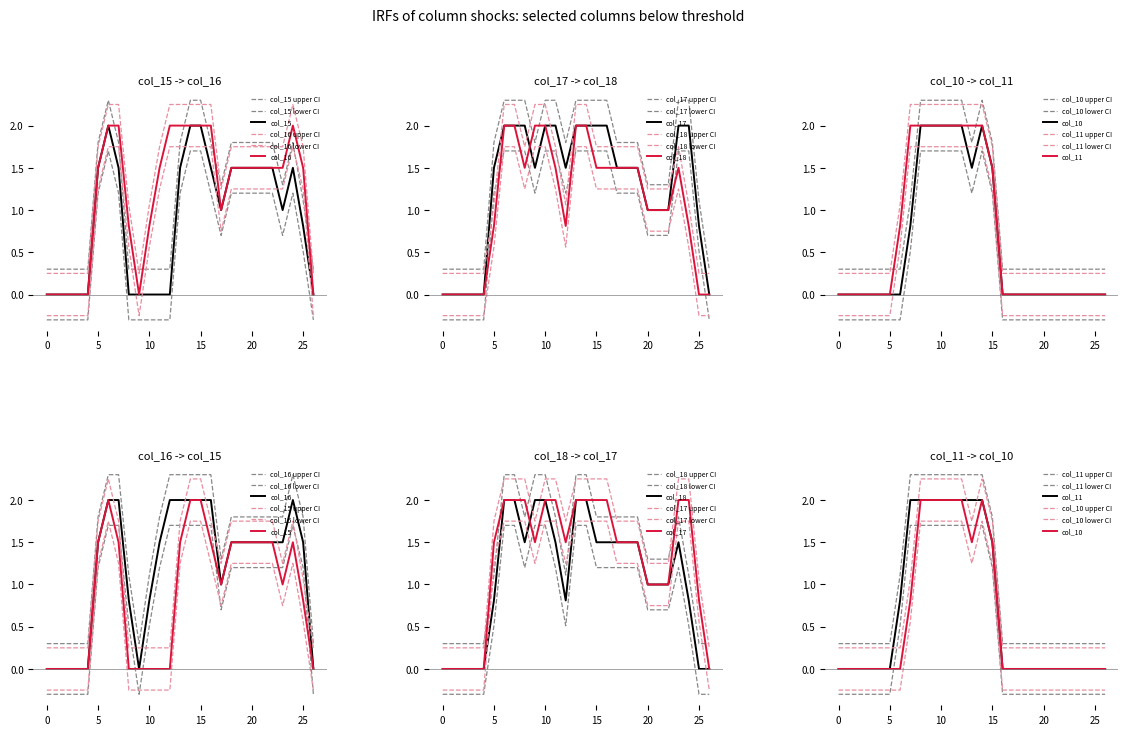

How many series are shown in this chart?

6